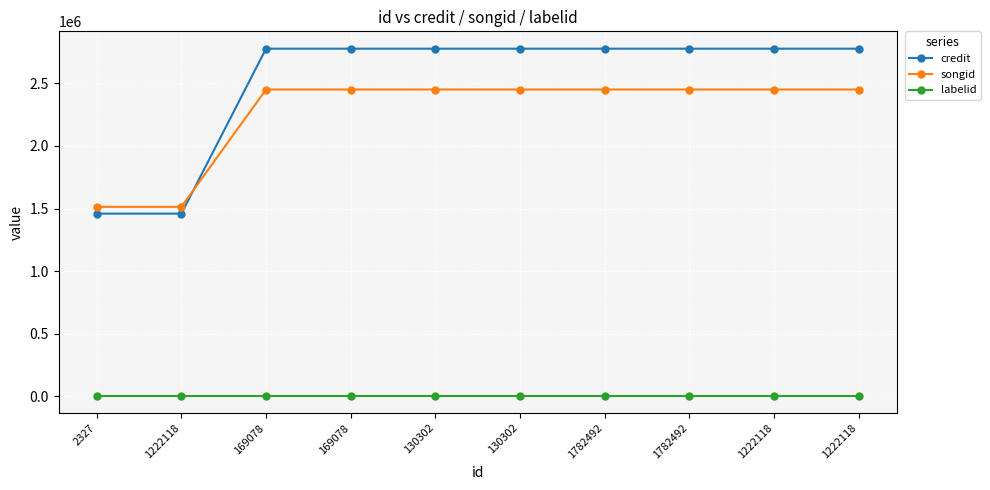

Reading left to right, transcribe all the data shown in this chart.

credit: 1459724	1459724	2776949	2776949	2776949	2776949	2776949	2776949	2776949	2776949
songid: 1513910	1513910	2450942	2450942	2450942	2450942	2450942	2450942	2450942	2450942
labelid: 6234	6234	6234	6234	6234	6234	6234	6234	6234	6234